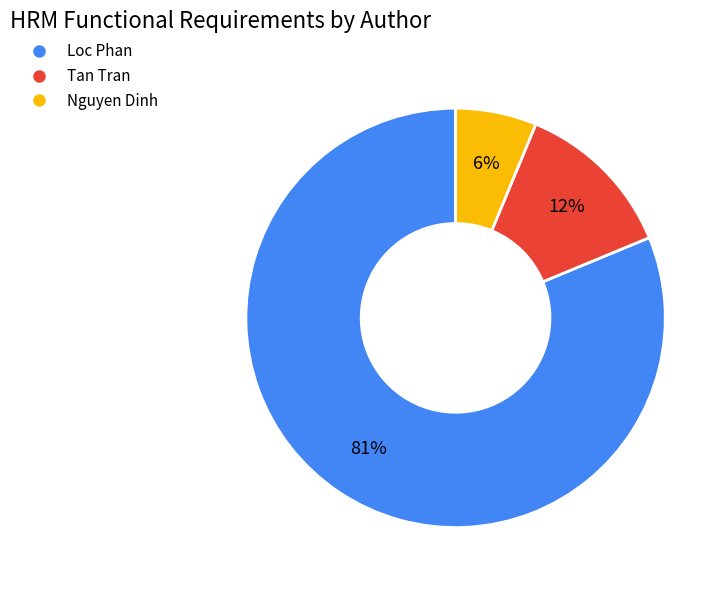

The Nguyen Dinh slice represents 6% of the pie. True or false?

True